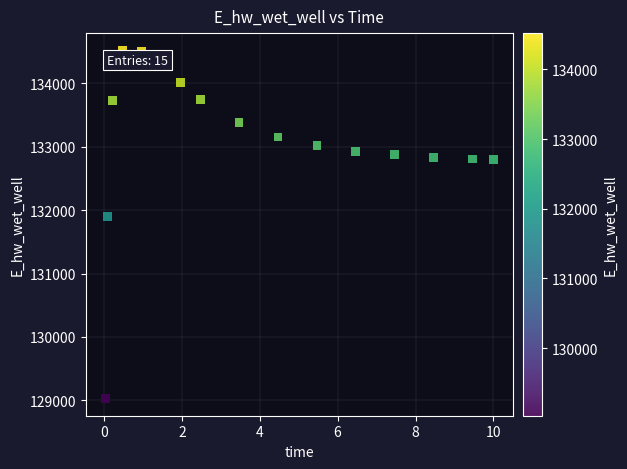

What Y value in the scatter plot is closest to 131775?

131894.7